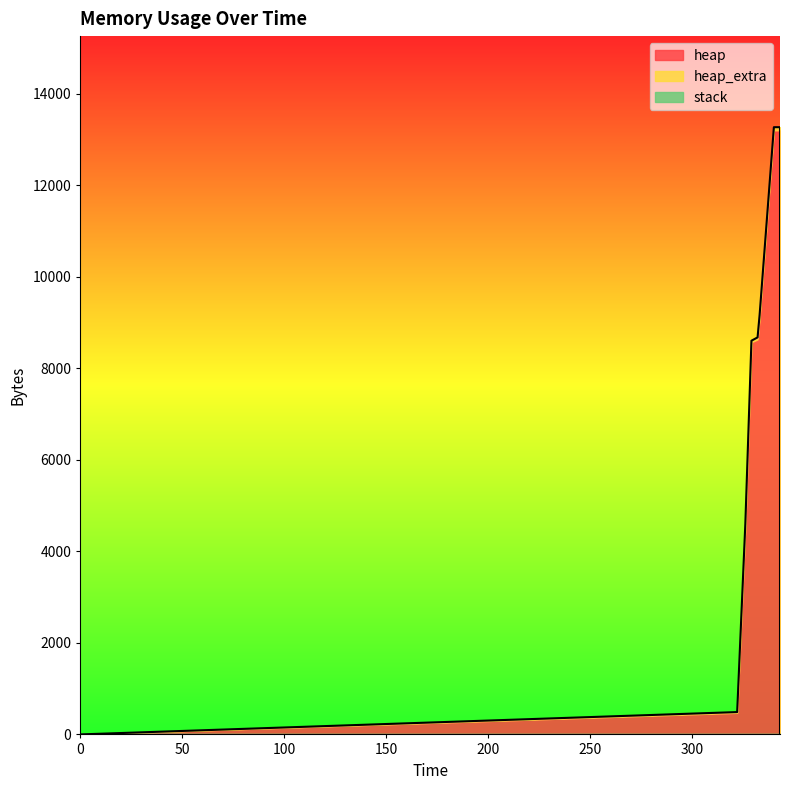

The stack series shows 0 at 343. True or false?

True